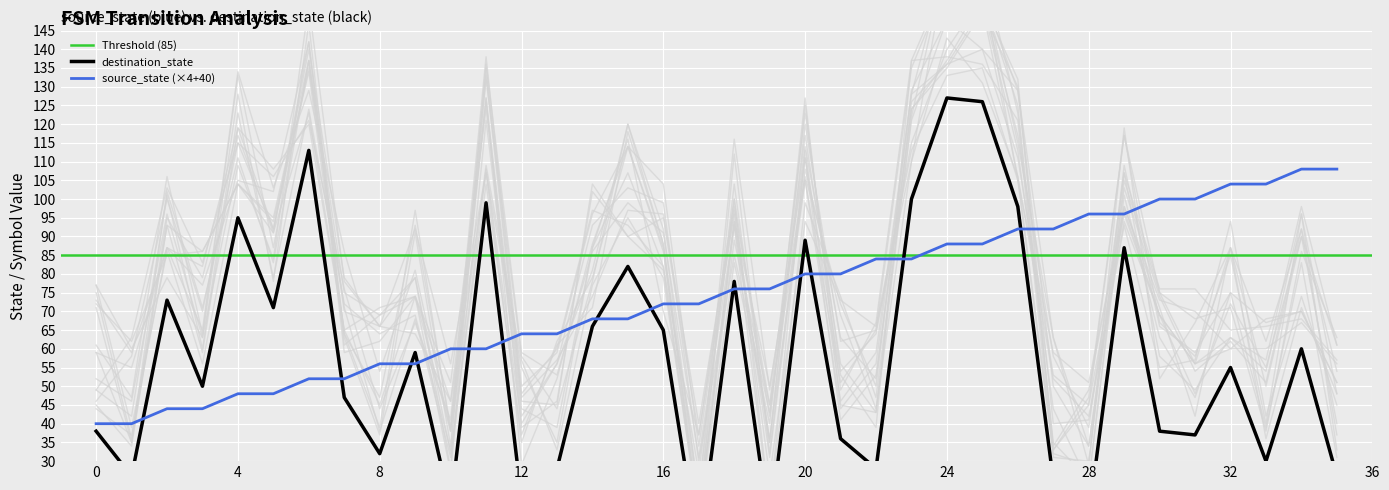

What is the sum of all source_state values?

2664